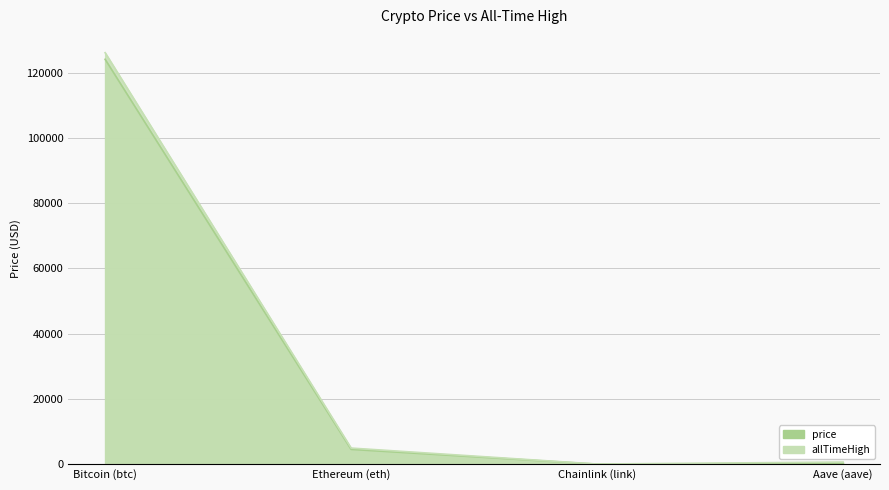

Which has a higher value, Aave (aave) or Ethereum (eth)?

Ethereum (eth)